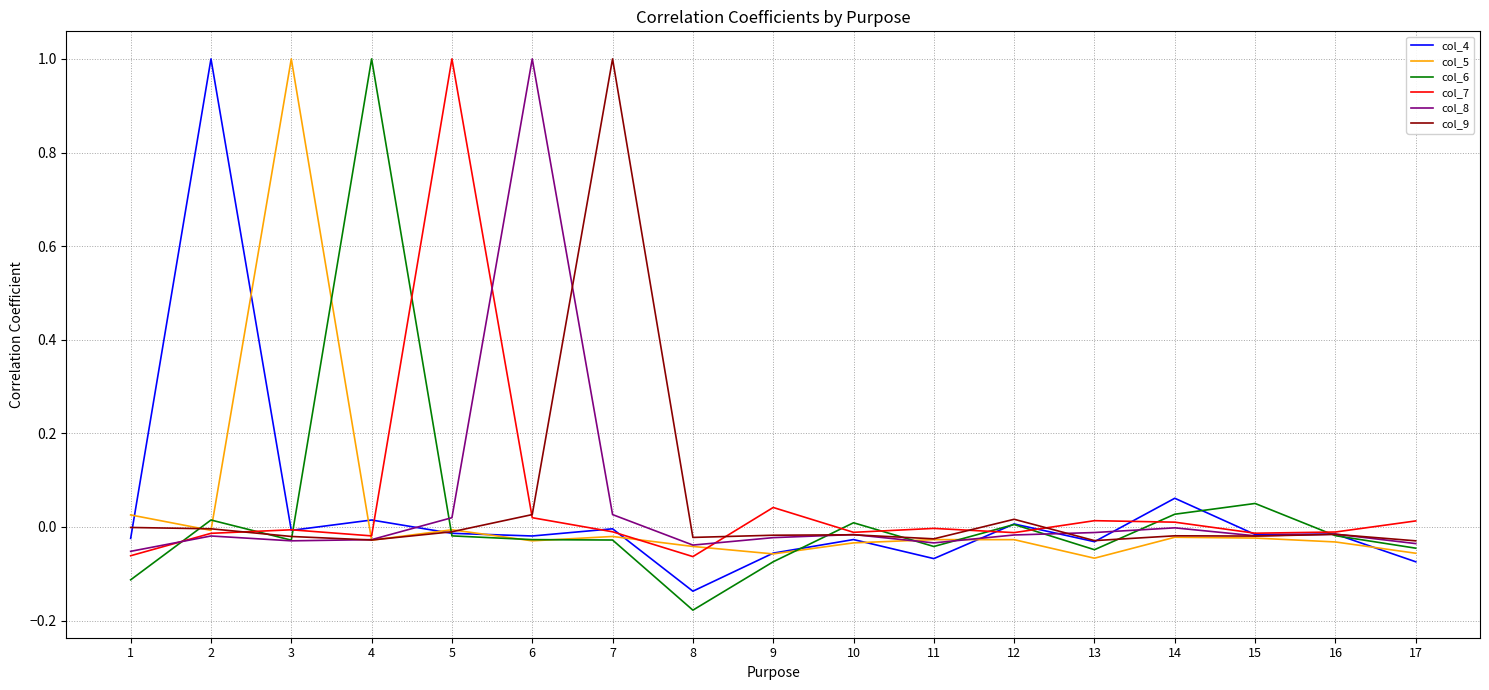

The col_6 series shows -0.0 at 11. True or false?

True